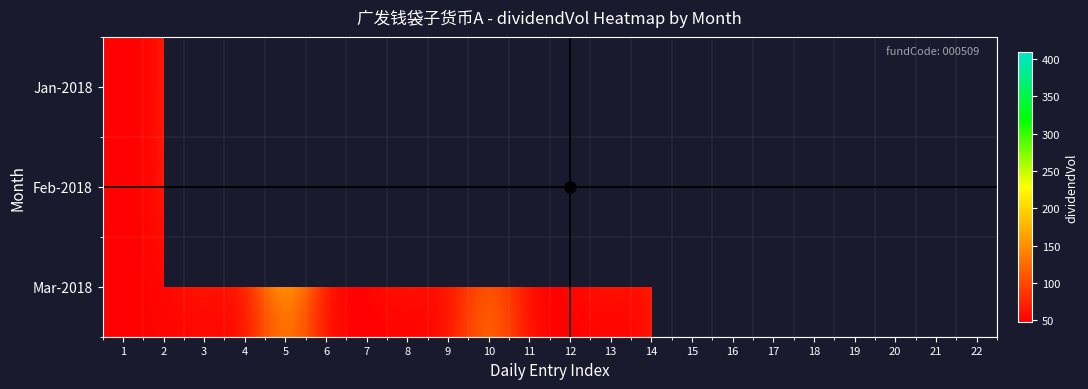

The value of Mar-2018 at 6 is 80.1. True or false?

False